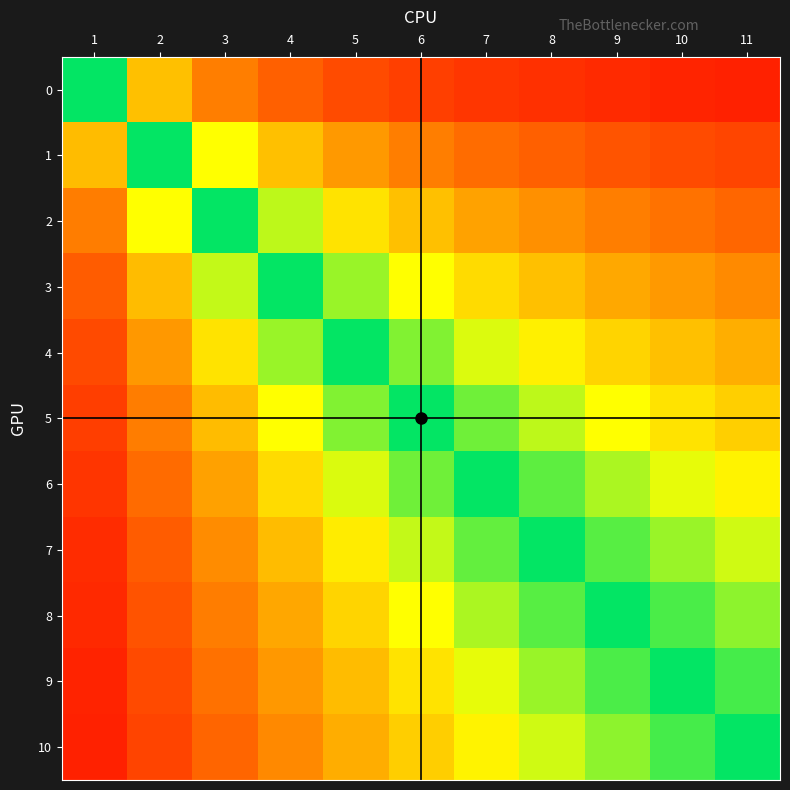

Between 2 and 4, which series saw the biggest shift?

2